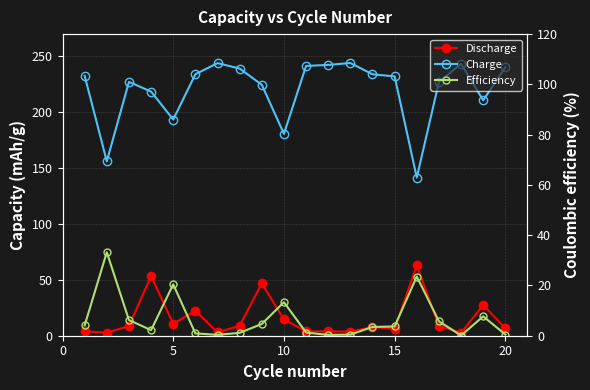

Reading left to right, what are all the values shown in this chart?

Discharge: 3.9	2.8	8.7	53.4	10.7	22.4	2.9	9.0	46.9	14.6	4.0	3.9	3.7	7.8	6.2	62.9	8.8	2.6	27.4	6.7
Charge: 232.7	156.1	227.2	218.5	193.6	234.1	244.0	239.2	224.7	180.7	241.5	242.4	244.1	234.1	232.1	141.6	227.1	243.4	210.7	240.4
Efficiency: 4.1	33.2	6.2	2.2	20.4	0.9	0.4	1.1	4.7	13.3	1.3	0.3	0.5	3.5	3.7	23.6	5.8	0.1	7.7	0.5